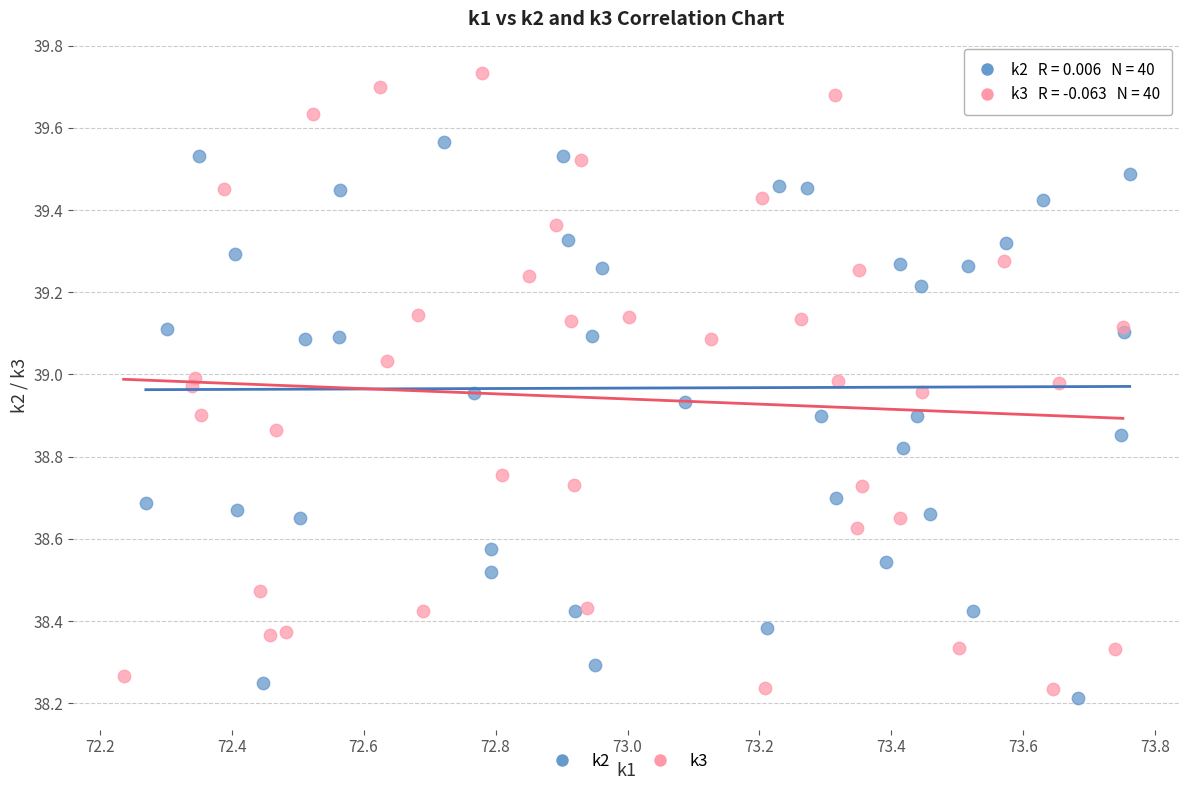

Which series reaches the maximum Y coordinate?

k3